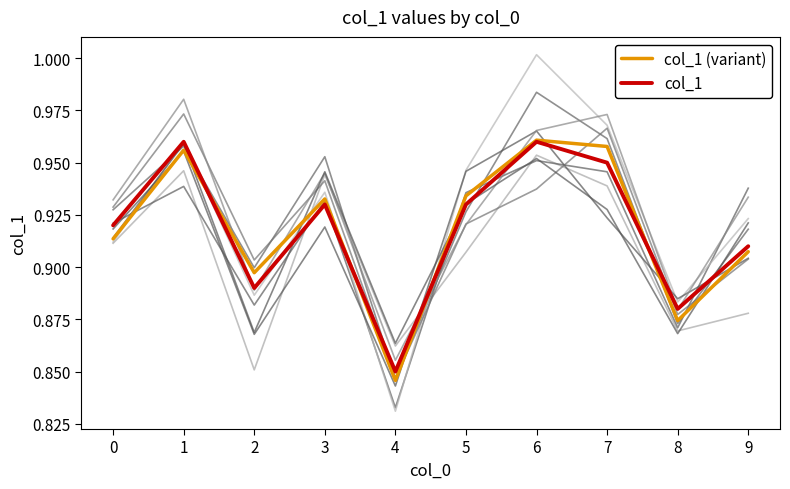

What is the difference between the col_1 (variant) values at 5 and 8?

0.1